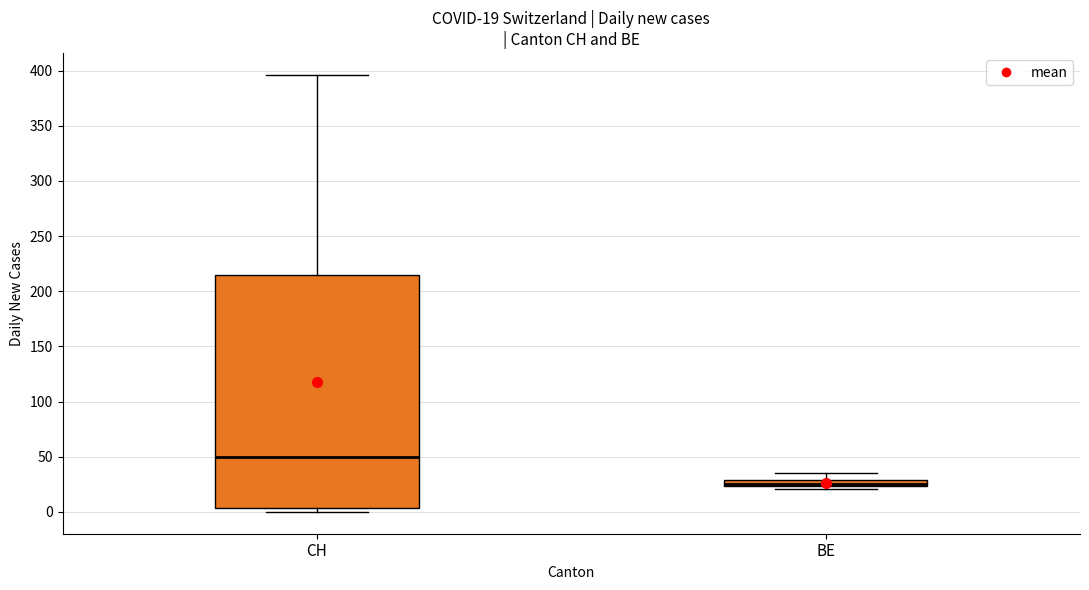

Which box is the tallest, from its lower edge to its upper edge?

CH